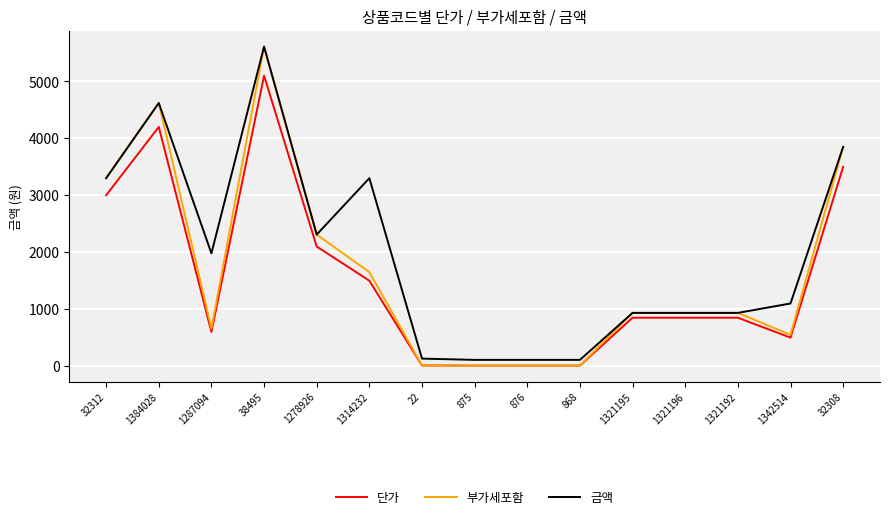

Which series changed the most between 868 and 1321196?

부가세포함